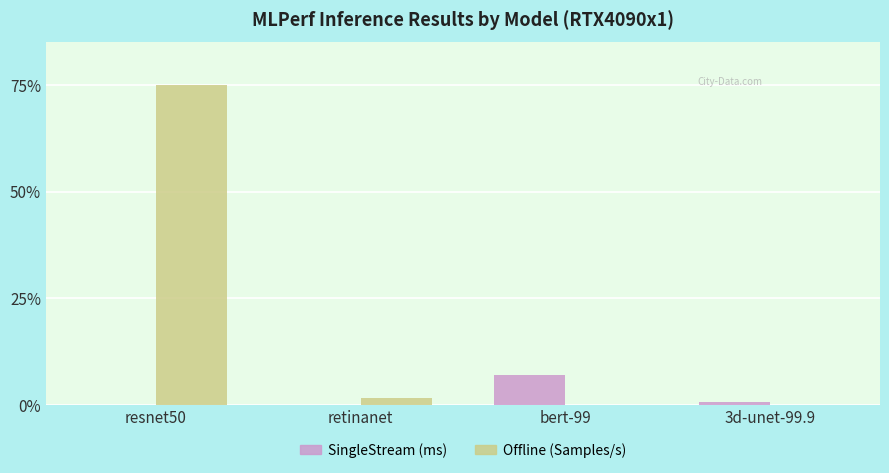

How many groups of bars are there?

4